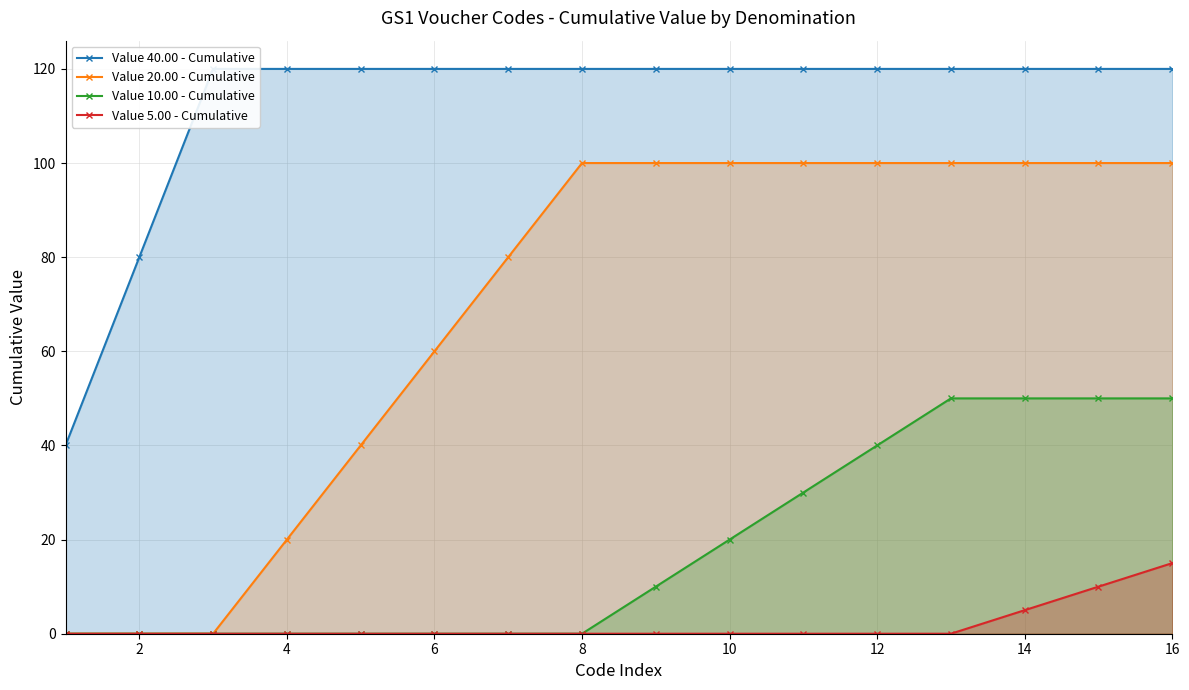

True or false: Value 40.00 - Cumulative has more than 2 interior local peaks.

False